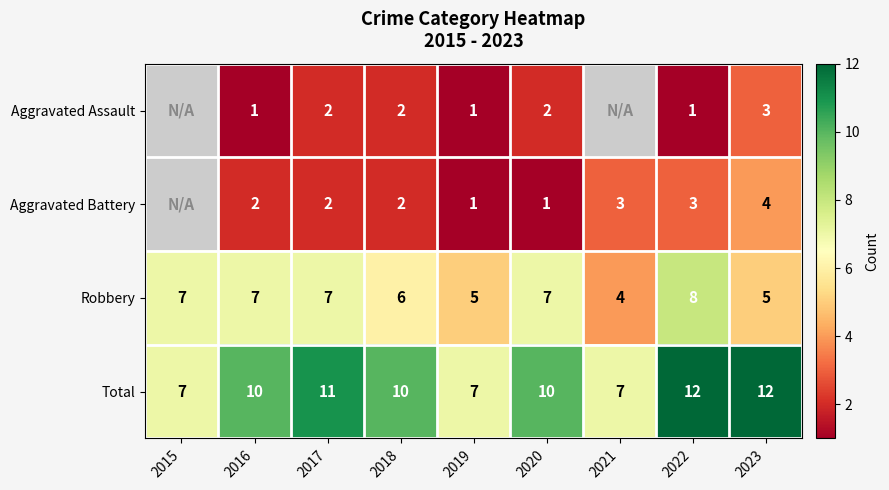

At which label is Robbery closest to 6?

2018